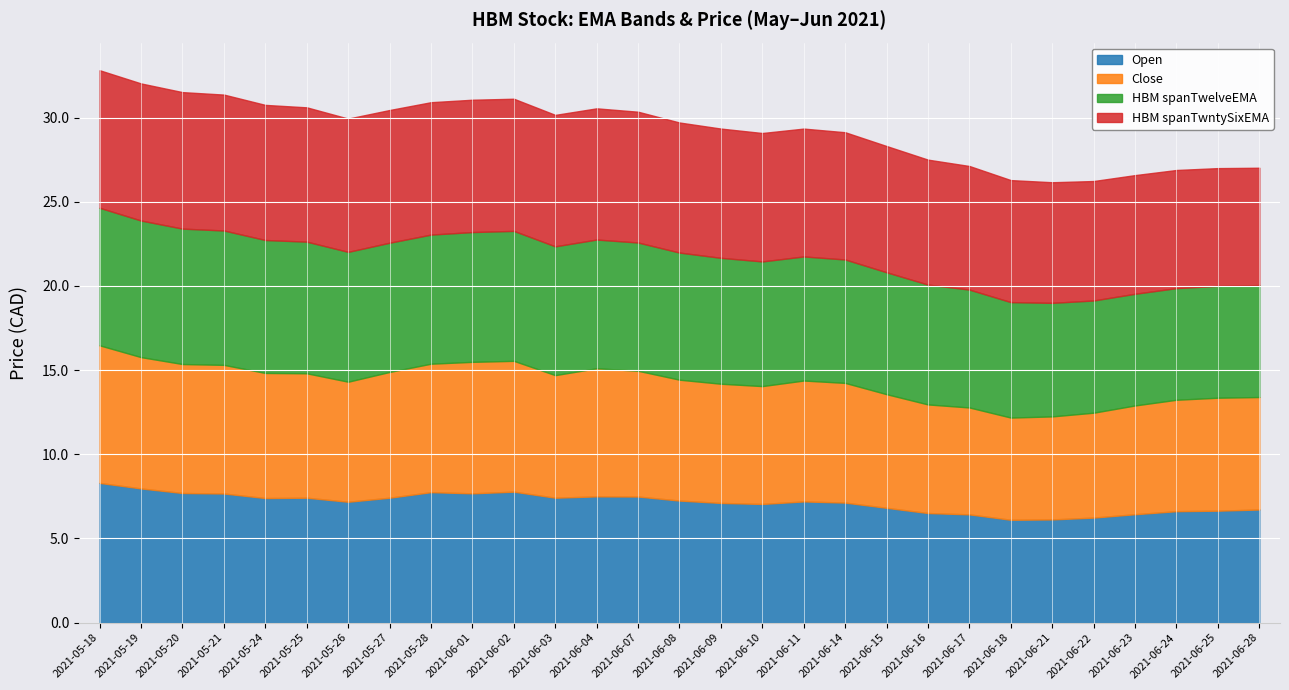

How many interior local valleys does the HBM spanTwelveEMA series have?

2